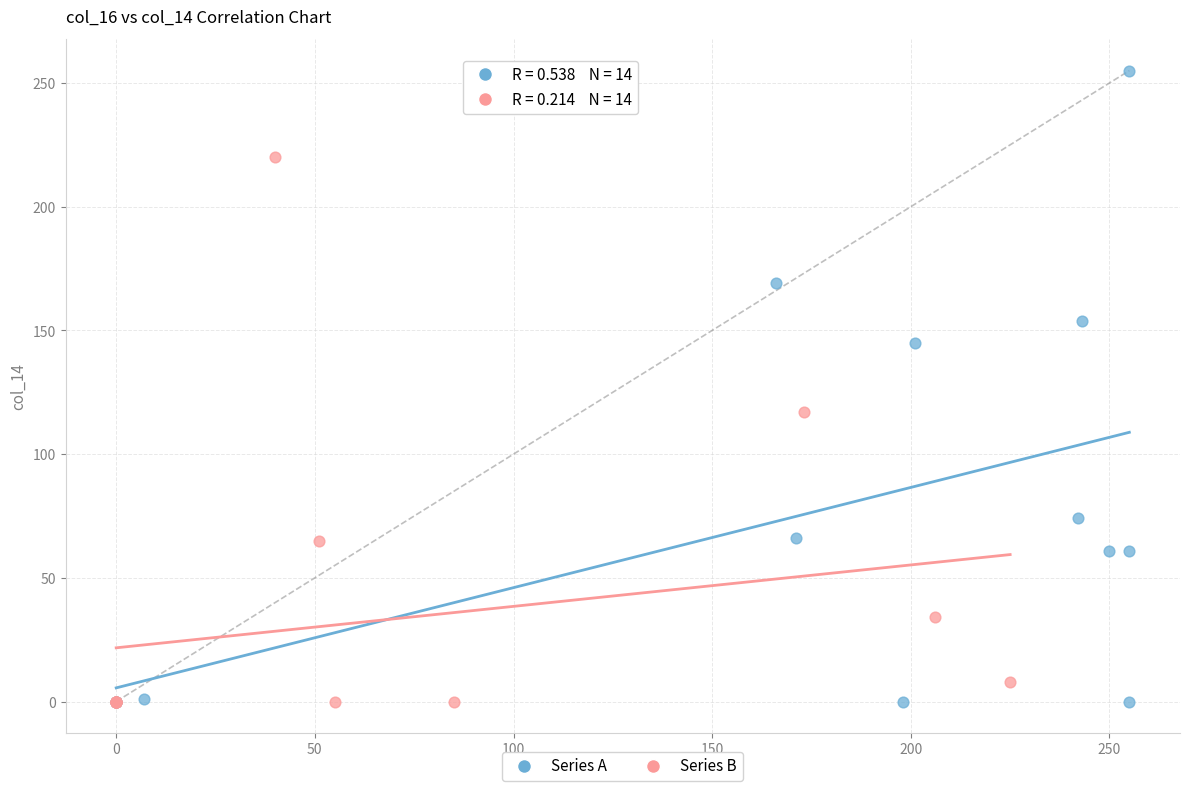

Which series has the widest spread of Y values?

Series A